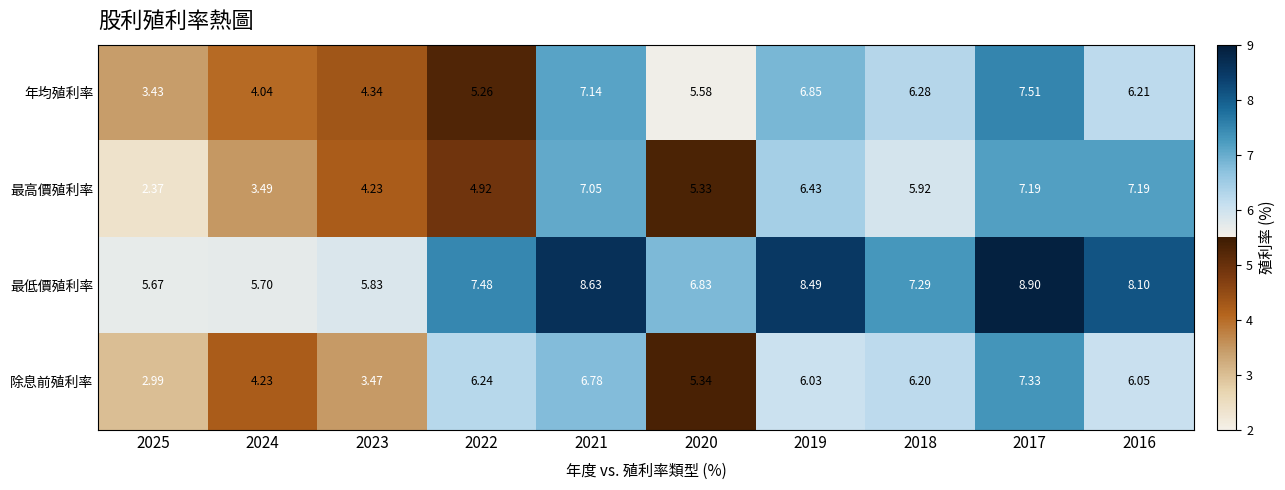

Which series has the widest spread of values?

最高價殖利率